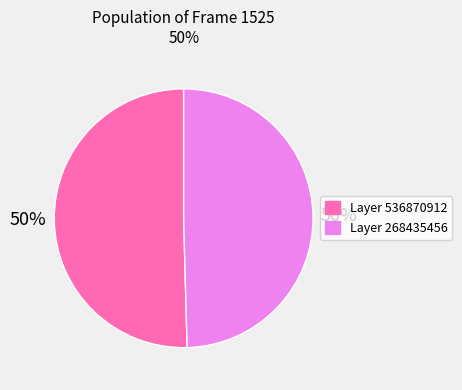

To the nearest percent, what is the average slice percentage?

50%